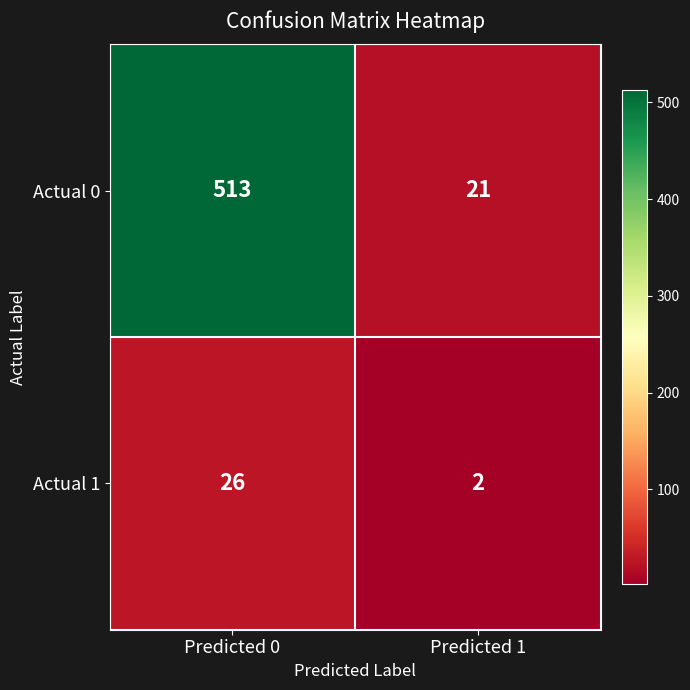

Reading right to left, extract all data points from this chart.

Actual 0: Predicted 1=21	Predicted 0=513
Actual 1: Predicted 1=2	Predicted 0=26